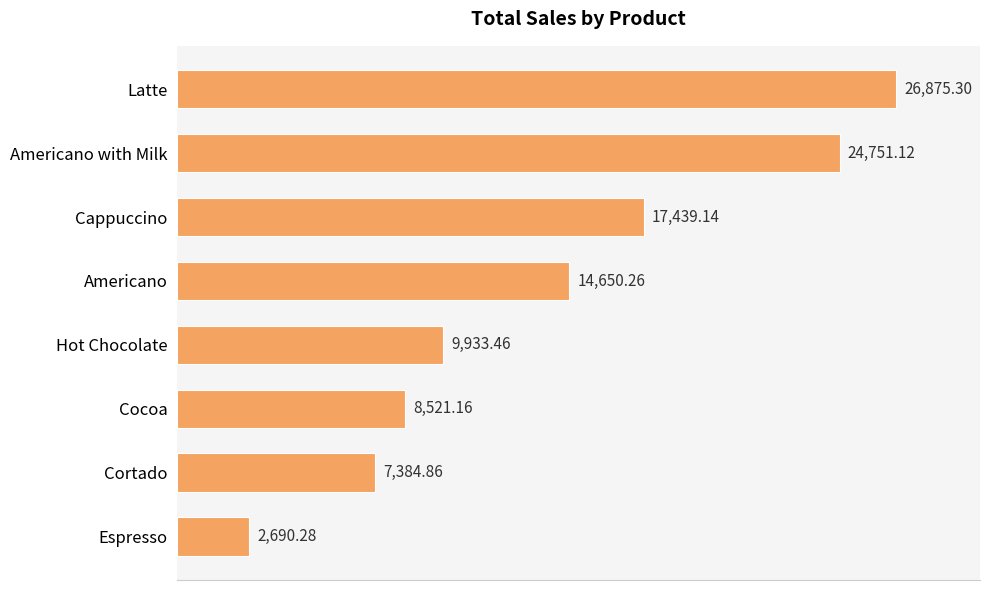

What is the maximum value shown in the chart?

26875.3